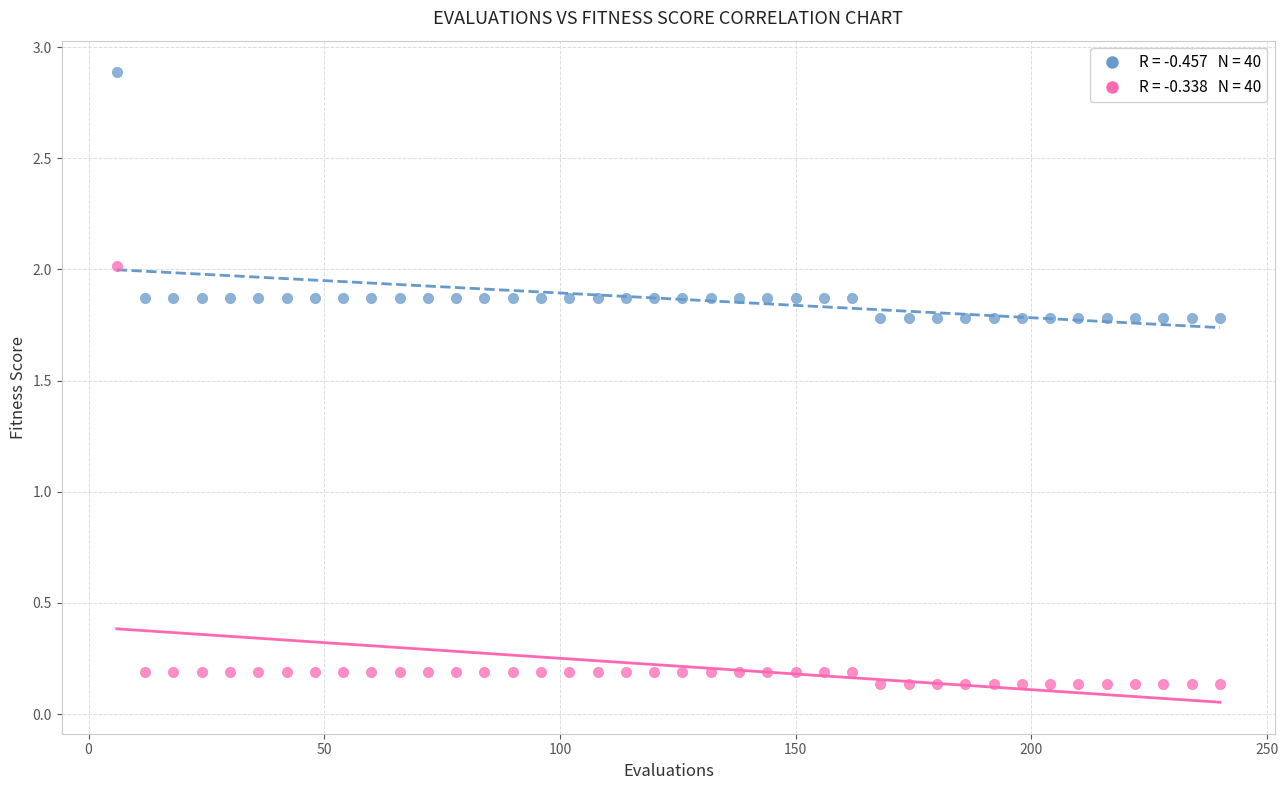

Across all data points, what is the range of X values (max minus min)?

234.0